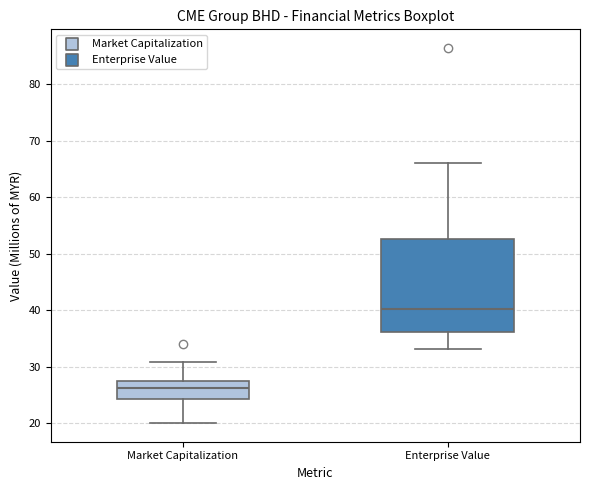

Where is the lower edge of the box for Enterprise Value on the y-axis? The values are not printed on the chart, so give them approximately, as read against the axis.

36